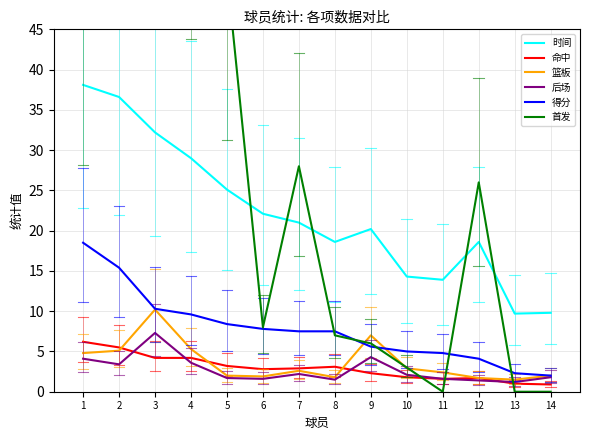

List the labels in order of 时间 value, smallest first.

13, 14, 11, 10, 8, 12, 9, 7, 6, 5, 4, 3, 2, 1